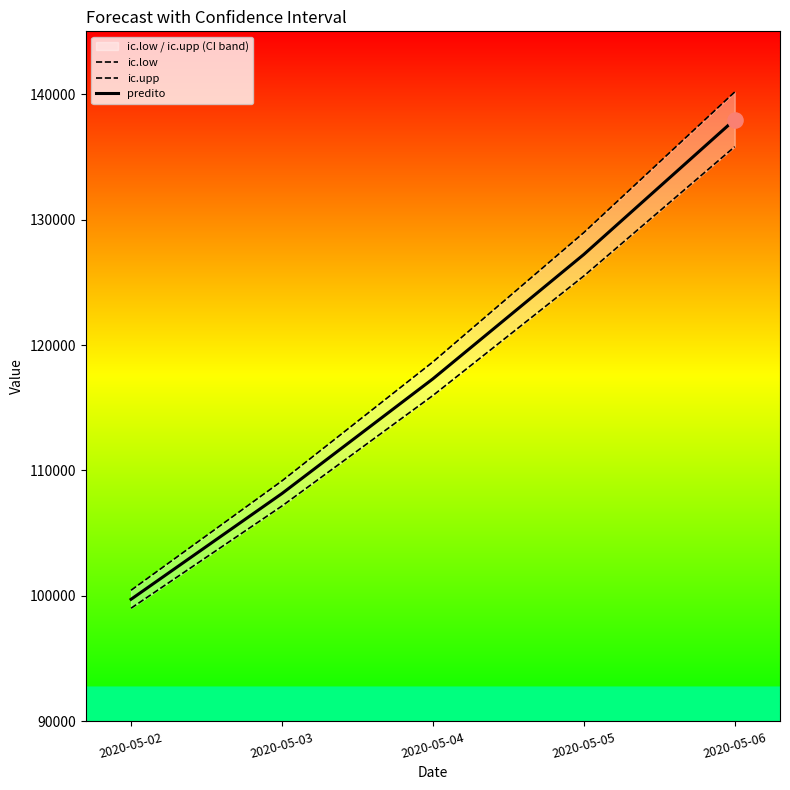

Which series has the largest total across all categories?

ic.upp